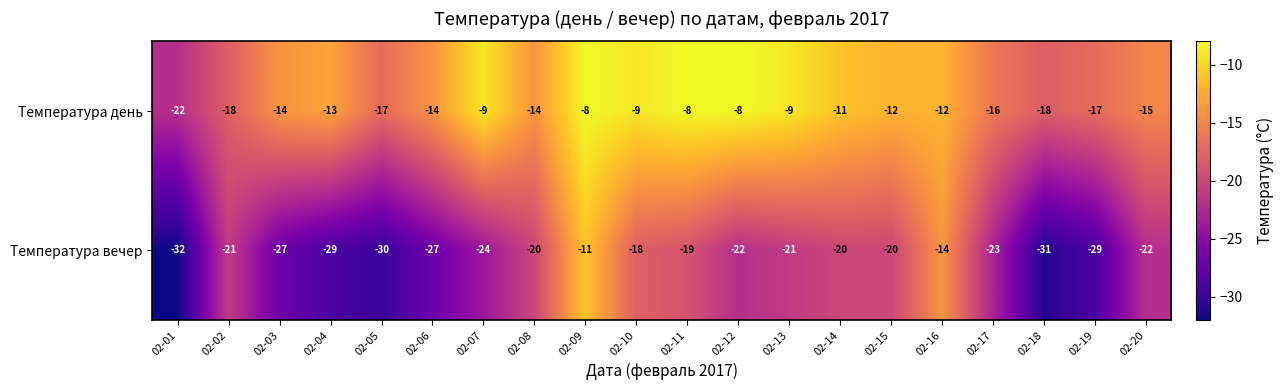

List the series in order of their overall mean, lowest first.

Температура вечер, Температура день